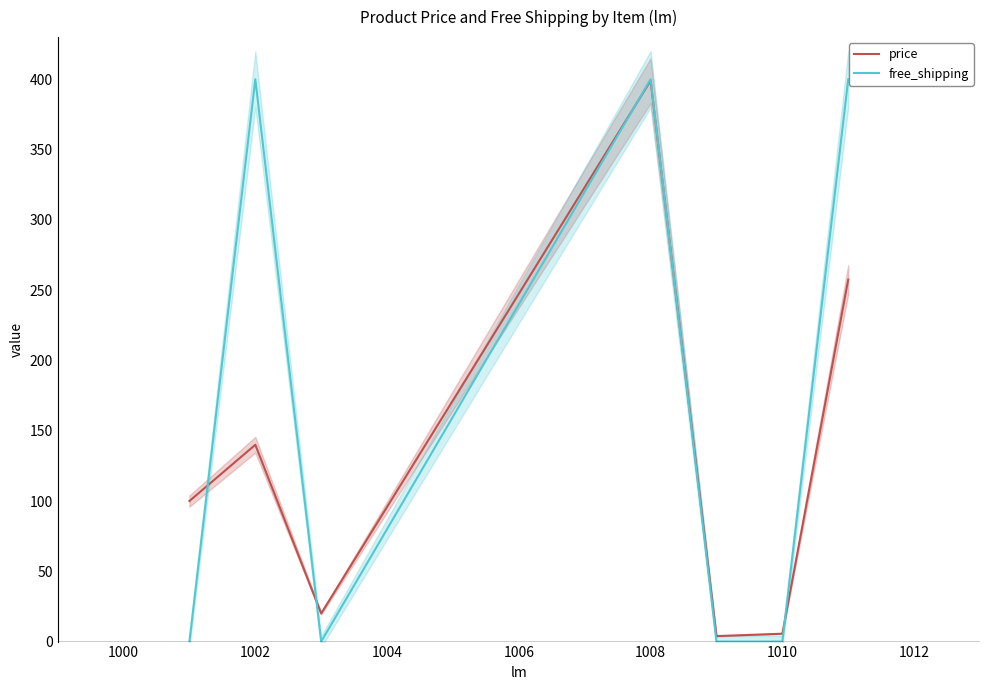

Which series has the largest total across all categories?

free_shipping